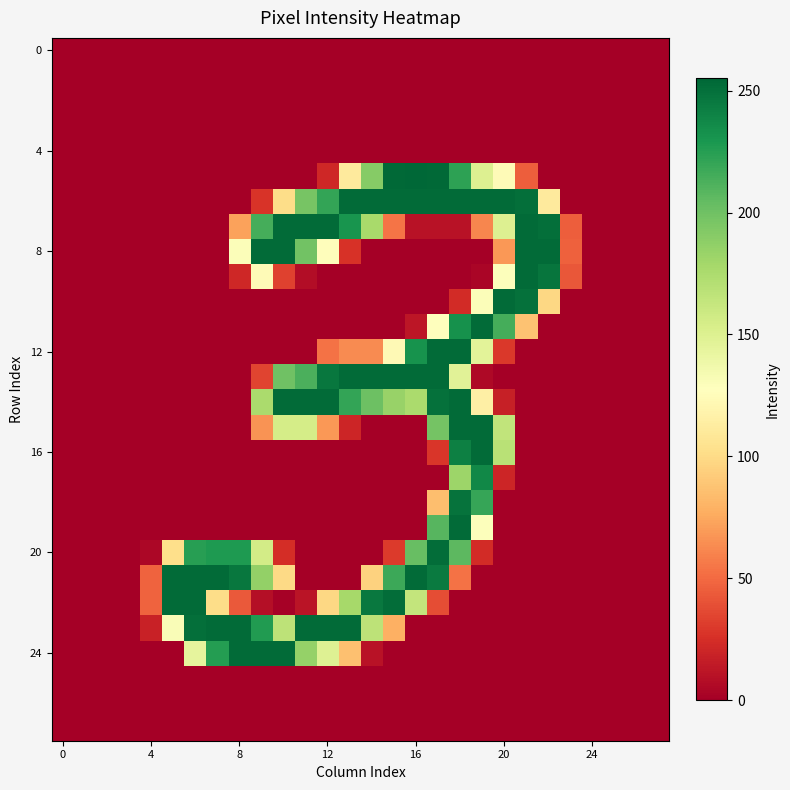

Reading left to right, what are all the values shown in this chart?

row_0: 0	0	0	0	0	0	0	0	0	0	0	0	0	0	0	0	0	0	0	0	0	0	0	0	0	0	0	0
row_1: 0	0	0	0	0	0	0	0	0	0	0	0	0	0	0	0	0	0	0	0	0	0	0	0	0	0	0	0
row_2: 0	0	0	0	0	0	0	0	0	0	0	0	0	0	0	0	0	0	0	0	0	0	0	0	0	0	0	0
row_3: 0	0	0	0	0	0	0	0	0	0	0	0	0	0	0	0	0	0	0	0	0	0	0	0	0	0	0	0
row_4: 0	0	0	0	0	0	0	0	0	0	0	0	0	0	0	0	0	0	0	0	0	0	0	0	0	0	0	0
row_5: 0	0	0	0	0	0	0	0	0	0	0	0	21	111	191	254	255	254	223	150	124	45	0	0	0	0	0	0
row_6: 0	0	0	0	0	0	0	0	0	27	101	197	221	253	253	253	253	253	253	253	253	251	111	0	0	0	0	0
row_7: 0	0	0	0	0	0	0	0	72	215	253	253	253	231	177	54	10	10	10	61	150	253	251	45	0	0	0	0
row_8: 0	0	0	0	0	0	0	0	130	253	253	199	126	26	0	0	0	0	0	0	68	253	253	46	0	0	0	0
row_9: 0	0	0	0	0	0	0	0	21	124	33	7	0	0	0	0	0	0	0	3	129	253	248	42	0	0	0	0
row_10: 0	0	0	0	0	0	0	0	0	0	0	0	0	0	0	0	0	0	23	130	253	250	98	0	0	0	0	0
row_11: 0	0	0	0	0	0	0	0	0	0	0	0	0	0	0	0	12	127	233	253	215	87	0	0	0	0	0	0
row_12: 0	0	0	0	0	0	0	0	0	0	0	0	53	63	63	123	232	253	253	146	29	0	0	0	0	0	0	0
row_13: 0	0	0	0	0	0	0	0	0	34	200	213	247	253	253	253	253	253	147	5	0	0	0	0	0	0	0	0
row_14: 0	0	0	0	0	0	0	0	0	176	253	253	253	221	201	184	176	250	253	115	17	0	0	0	0	0	0	0
row_15: 0	0	0	0	0	0	0	0	0	66	155	155	68	20	0	0	0	198	253	253	165	0	0	0	0	0	0	0
row_16: 0	0	0	0	0	0	0	0	0	0	0	0	0	0	0	0	0	28	242	253	169	0	0	0	0	0	0	0
row_17: 0	0	0	0	0	0	0	0	0	0	0	0	0	0	0	0	0	0	182	238	20	0	0	0	0	0	0	0
row_18: 0	0	0	0	0	0	0	0	0	0	0	0	0	0	0	0	0	85	249	220	0	0	0	0	0	0	0	0
row_19: 0	0	0	0	0	0	0	0	0	0	0	0	0	0	0	0	0	209	253	129	0	0	0	0	0	0	0	0
row_20: 0	0	0	0	4	102	225	228	228	156	24	0	0	0	0	30	203	252	207	23	0	0	0	0	0	0	0	0
row_21: 0	0	0	0	47	253	253	253	247	186	99	0	0	0	95	218	253	245	53	0	0	0	0	0	0	0	0	0
row_22: 0	0	0	0	47	253	253	101	43	8	1	11	98	178	246	252	164	38	0	0	0	0	0	0	0	0	0	0
row_23: 0	0	0	0	18	131	251	253	253	227	167	253	253	253	167	78	0	0	0	0	0	0	0	0	0	0	0	0
row_24: 0	0	0	0	0	0	144	226	253	253	253	185	149	86	10	0	0	0	0	0	0	0	0	0	0	0	0	0
row_25: 0	0	0	0	0	0	0	0	0	0	0	0	0	0	0	0	0	0	0	0	0	0	0	0	0	0	0	0
row_26: 0	0	0	0	0	0	0	0	0	0	0	0	0	0	0	0	0	0	0	0	0	0	0	0	0	0	0	0
row_27: 0	0	0	0	0	0	0	0	0	0	0	0	0	0	0	0	0	0	0	0	0	0	0	0	0	0	0	0